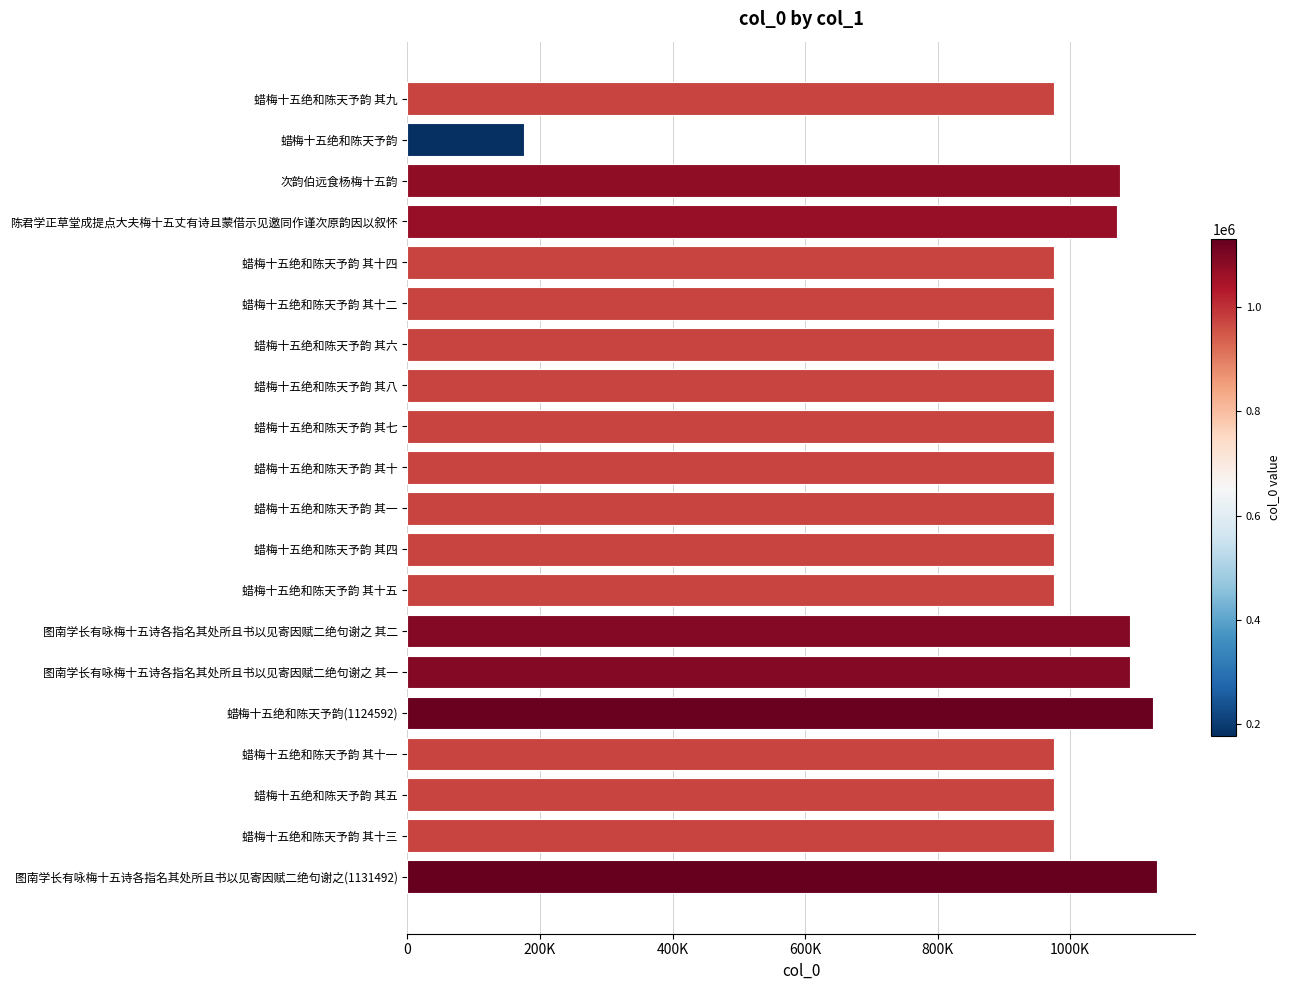

Are the bars horizontal?

Yes